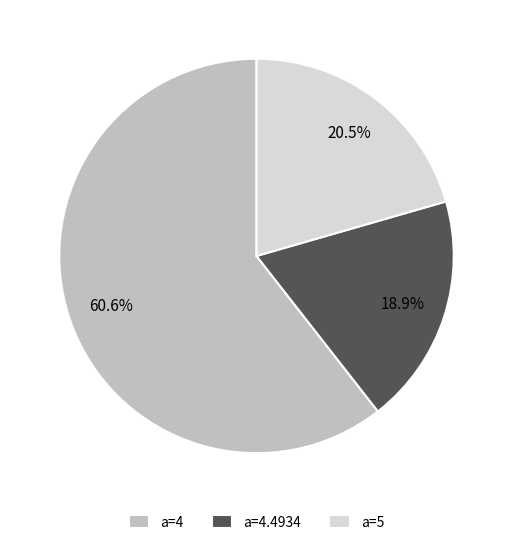

Is the sum of a=5 and a=4.4934 greater than half?

No